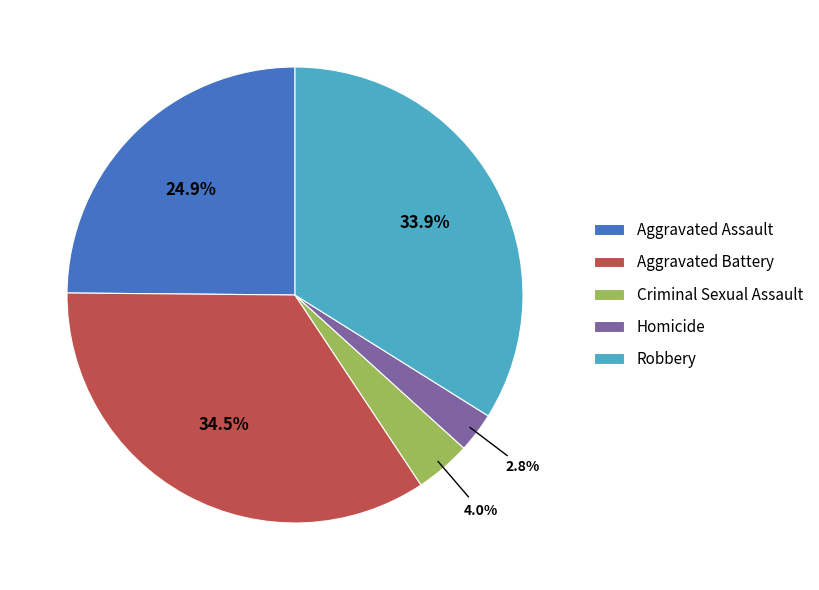

Which has a higher value, Aggravated Assault or Criminal Sexual Assault?

Aggravated Assault